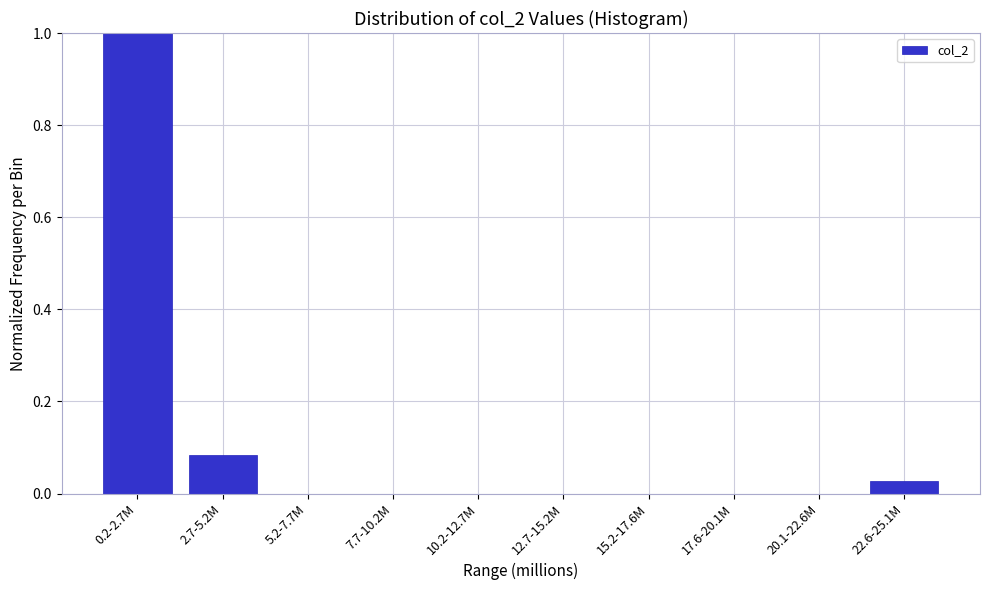

Which label corresponds to the largest value in the chart?

0.2-2.7M